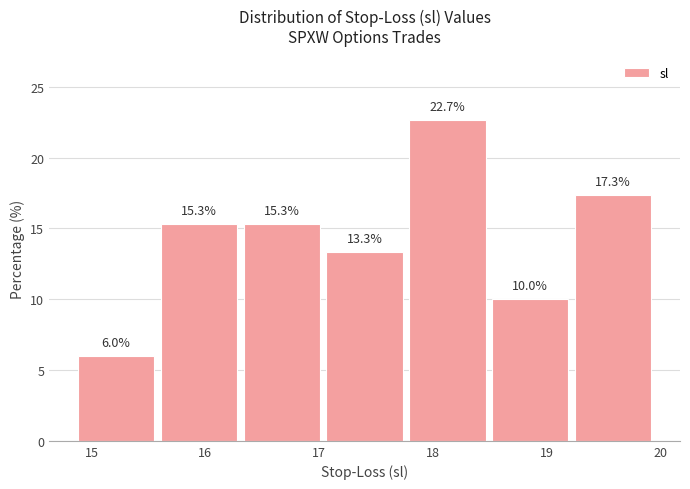

Reading left to right, transcribe this chart: for each bar, give the range it covers on the x-axis and its height. The bar edges are not printed on the chart, so give them approximately, as read against the axis.

14.9 to 15.6: 6.0
15.6 to 16.3: 15.3
16.3 to 17.0: 15.3
17.0 to 17.8: 13.3
17.8 to 18.5: 22.7
18.5 to 19.2: 10.0
19.2 to 20.0: 17.3